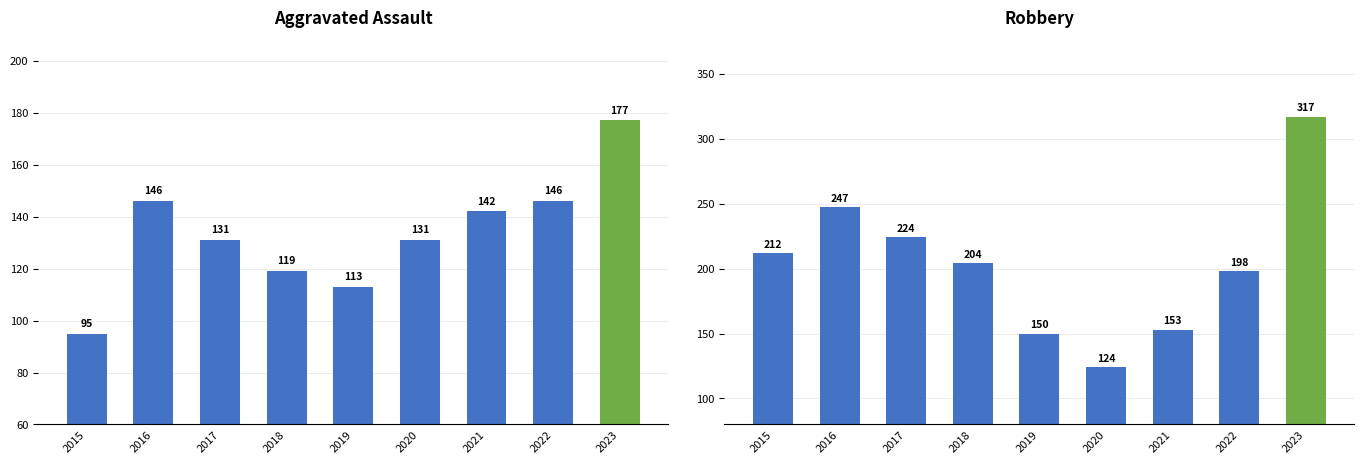

Which series has the largest range (max minus min)?

Robbery